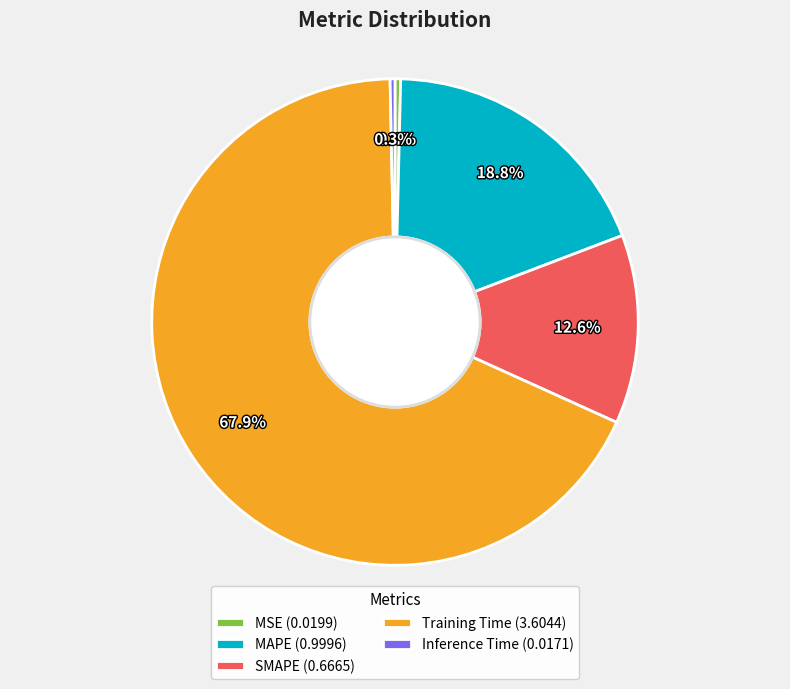

Between SMAPE (0.6665) and Training Time (3.6044), which is larger?

Training Time (3.6044)